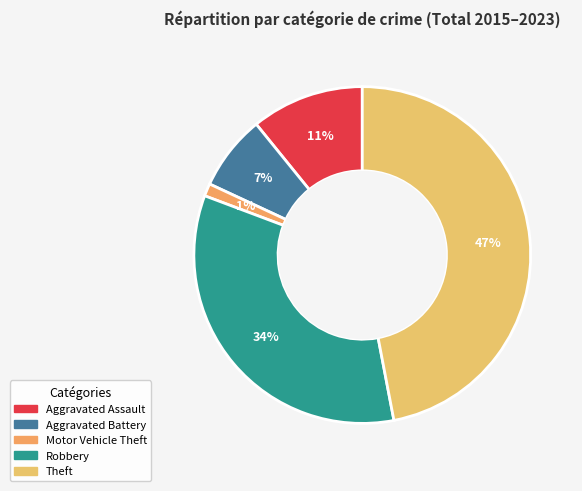

Is it true that Theft is 54% of the pie?

False